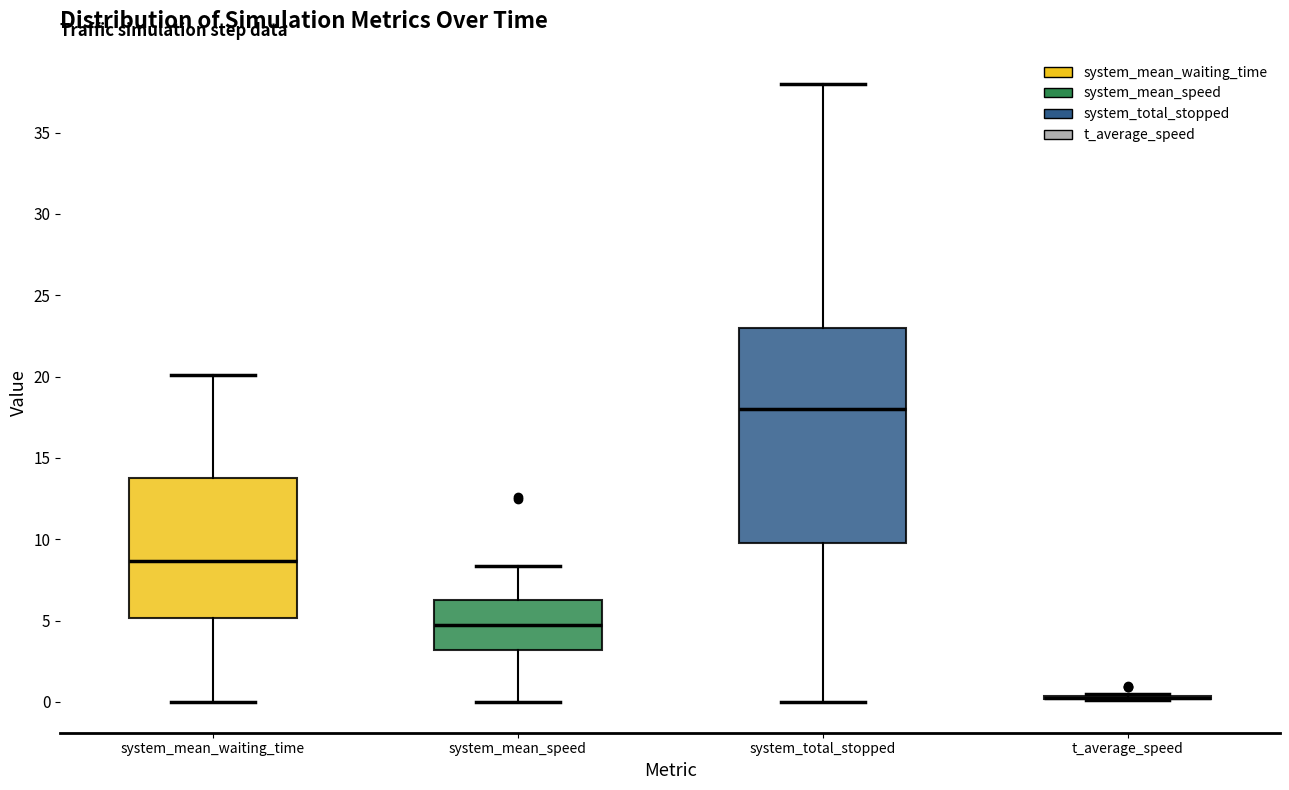

Comparing the boxes themselves (not the whiskers), which one is the tallest?

system_total_stopped